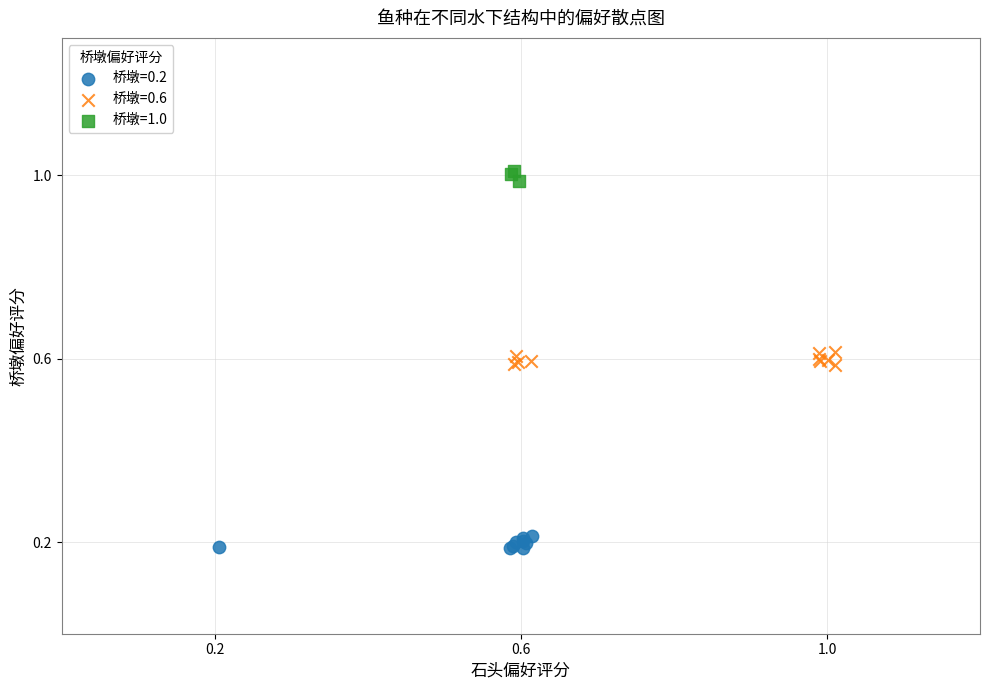

Which series contains the highest Y value?

桥墩=1.0